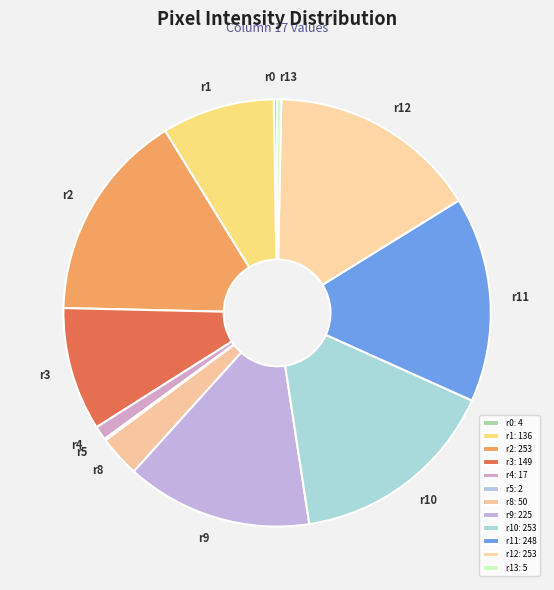

Does any single category account for the majority?

No